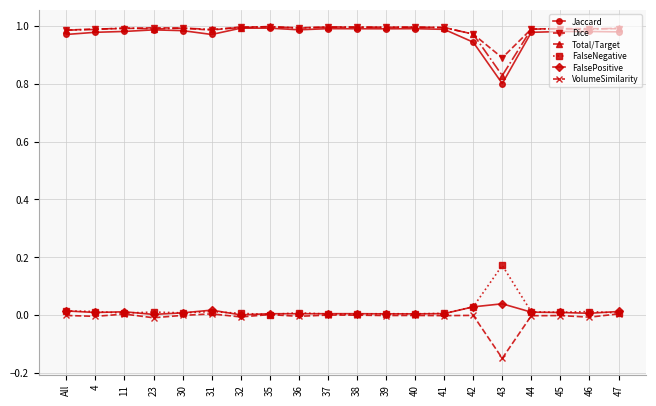

True or false: VolumeSimilarity and Dice cross at least once.

False